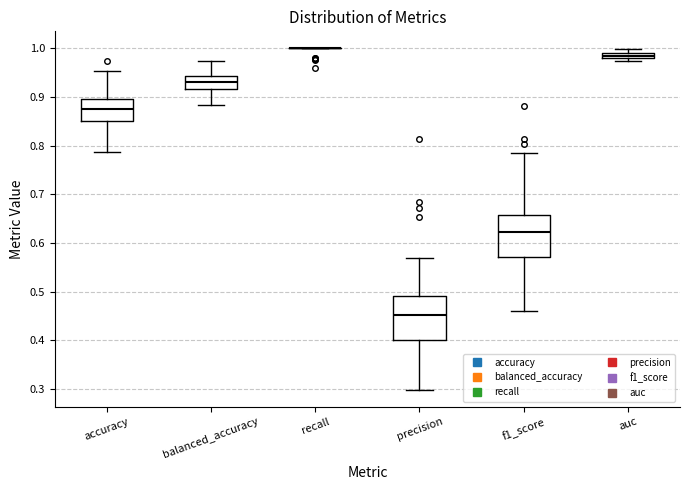

Where does the lower whisker of the box for precision end on the y-axis? The values are not printed on the chart, so give them approximately, as read against the axis.

0.30